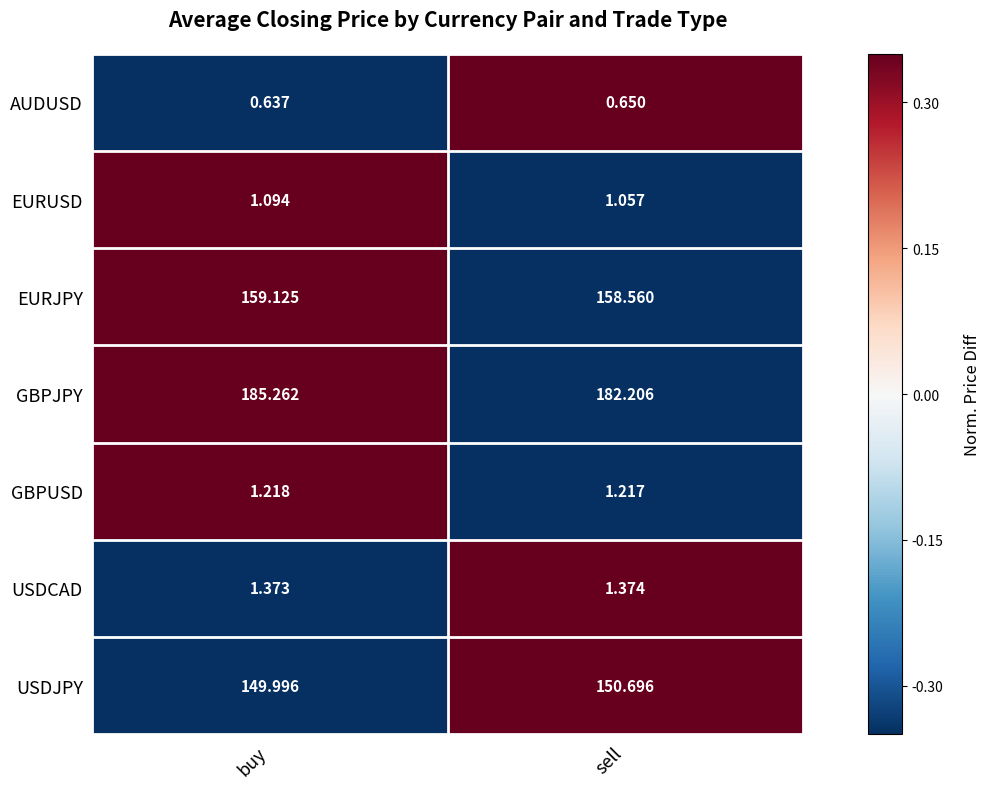

List the labels in order of USDCAD value, largest first.

sell, buy